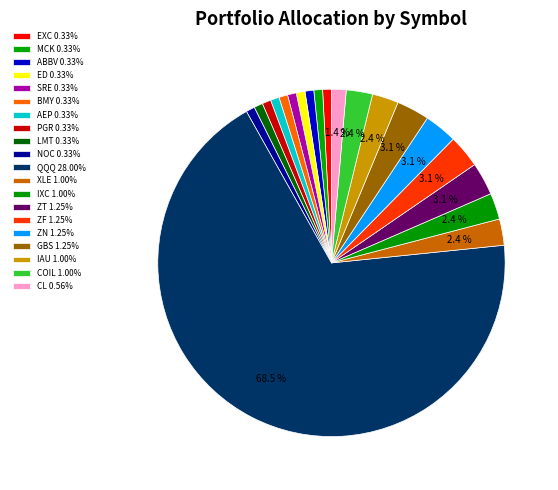

How many segments does this pie chart have?

20